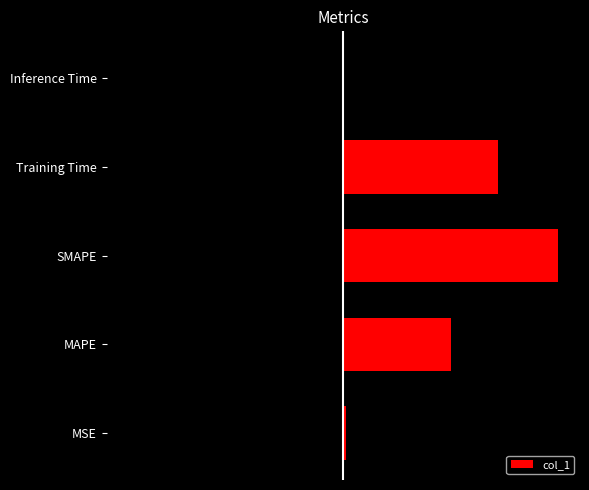

Where does the data first go above 1?

MAPE